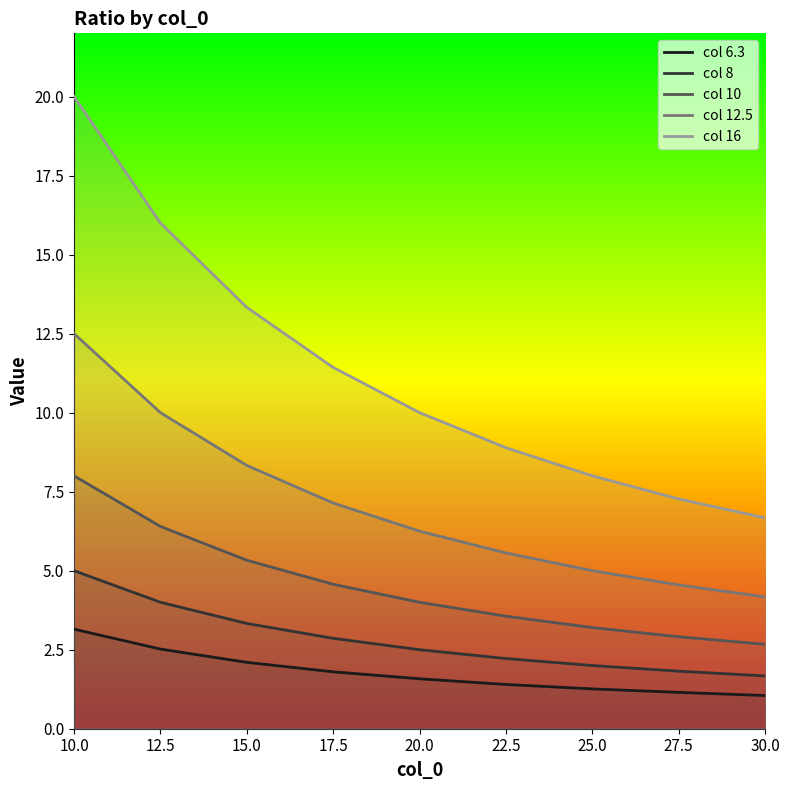

What value does the series 16 series have at 27.5?

7.3